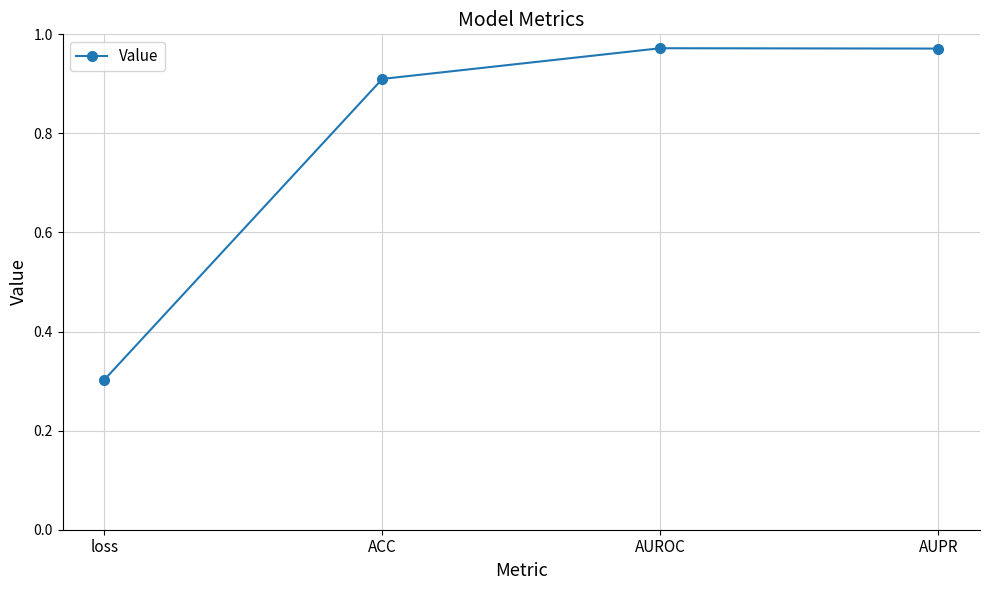

What is the label of the 1st point from the left?

loss